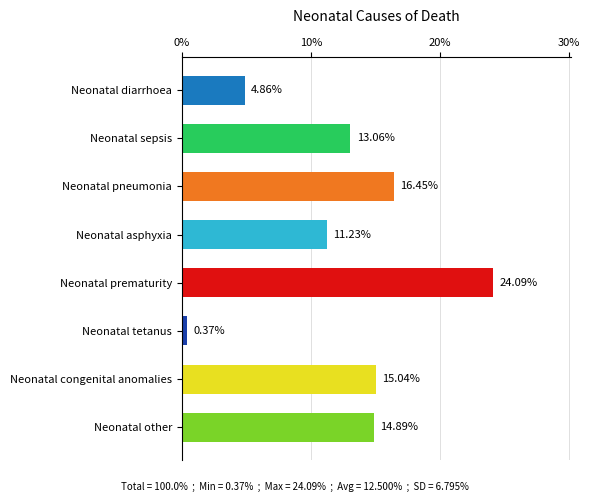

What is the label of the 4th bar from the bottom?

Neonatal prematurity